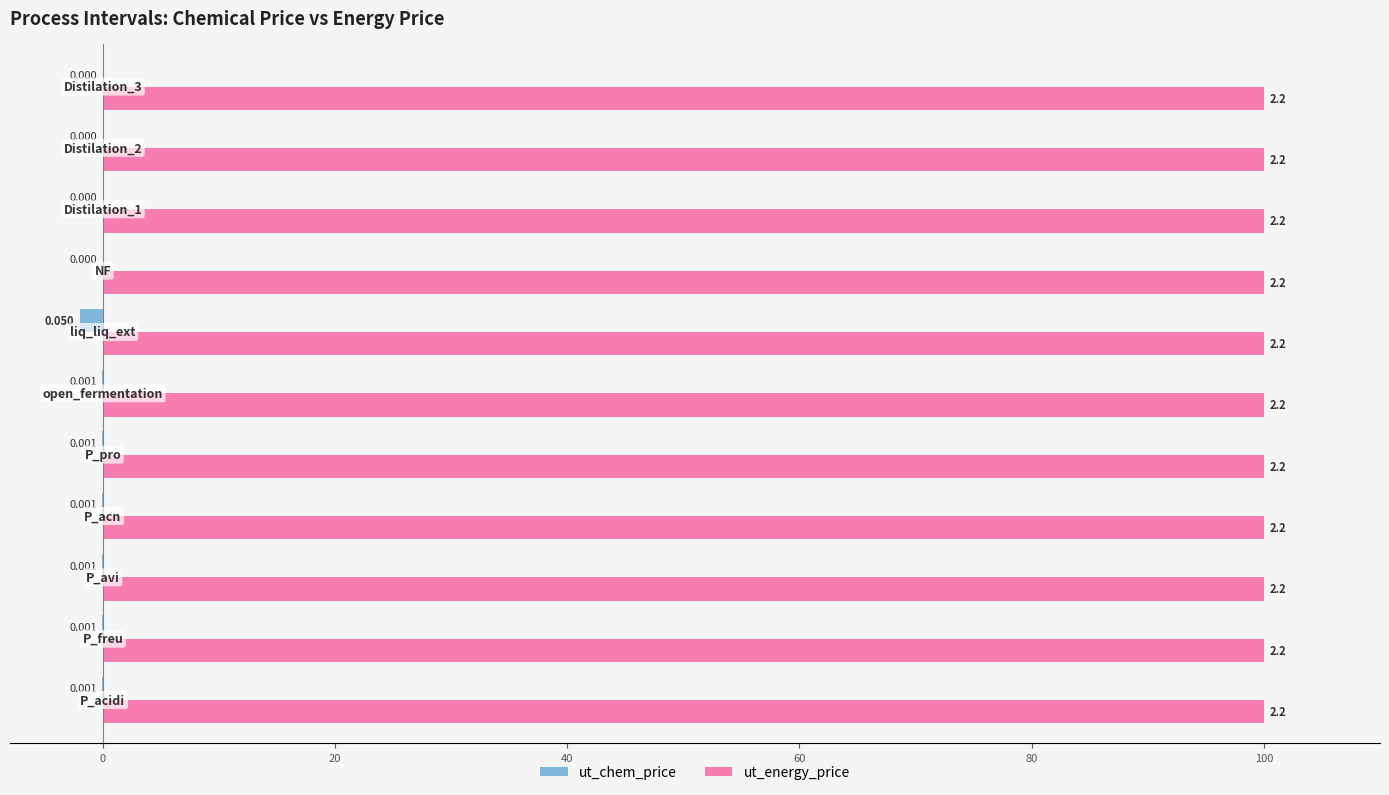

Which series has the largest total across all categories?

ut_energy_price